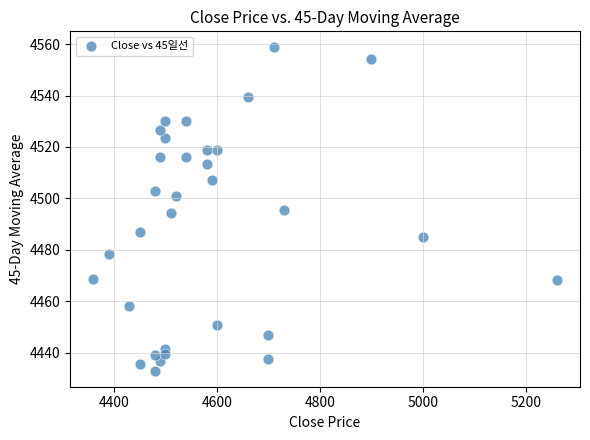

What is the range of X values (max minus min)?

900.0